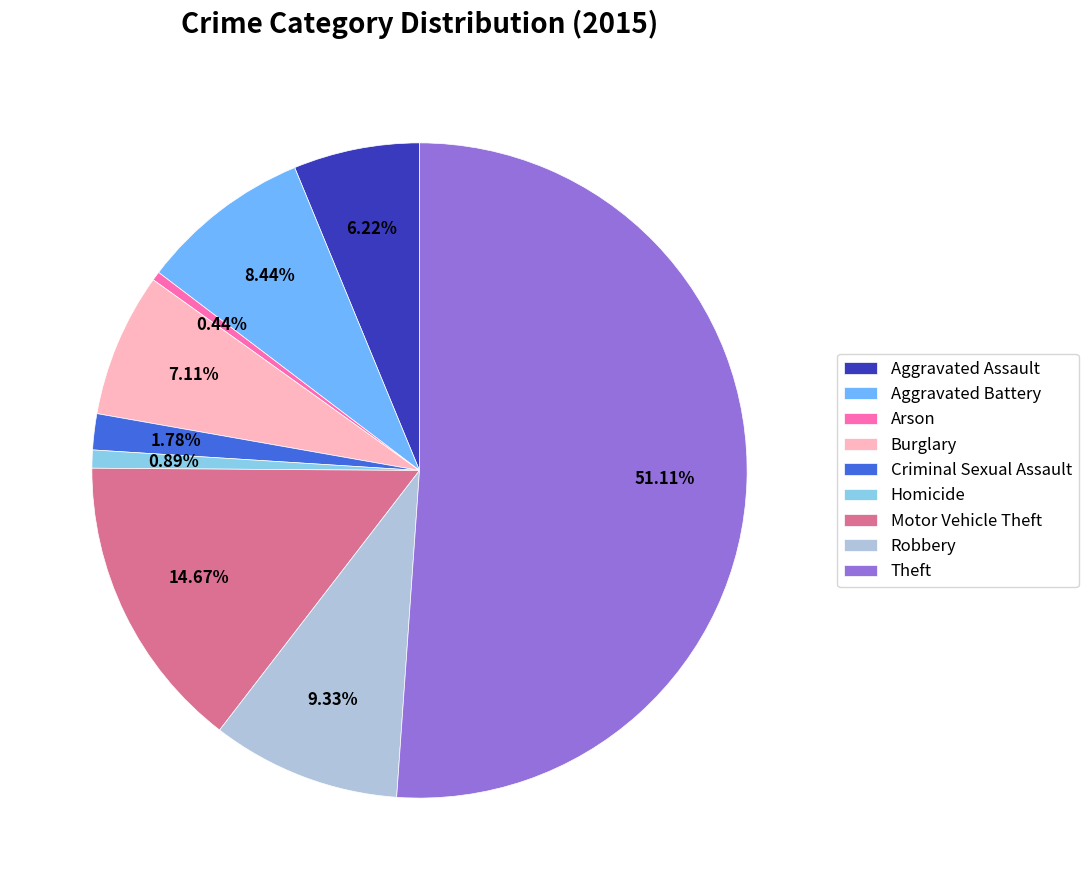

Which slice represents more than half of the pie?

Theft